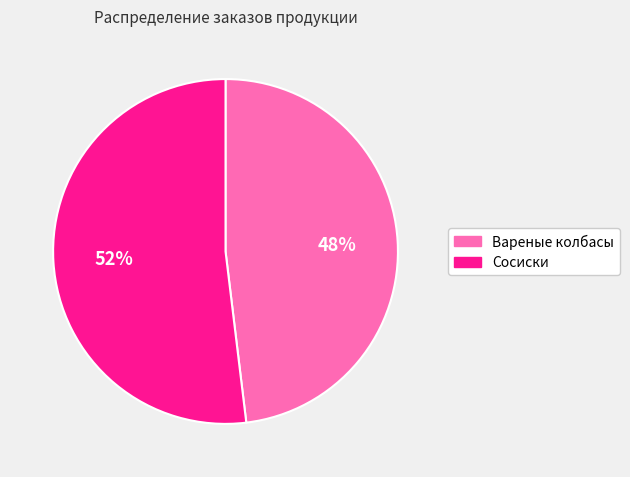

Does any single category account for the majority?

Yes